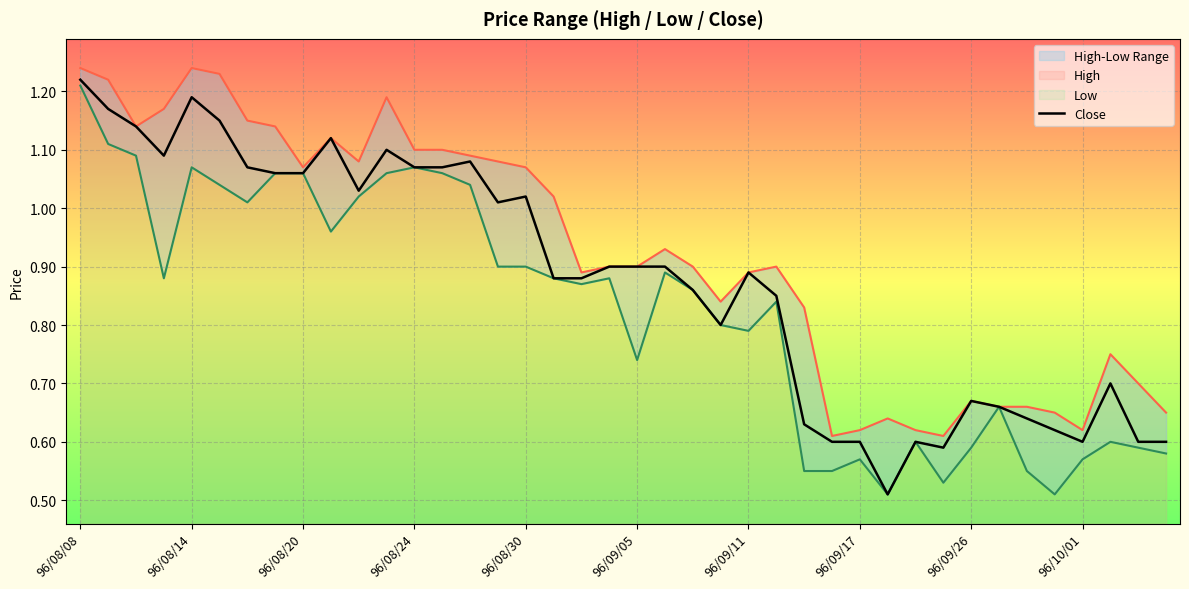

Does the chart display data point markers on the line(s)?

No